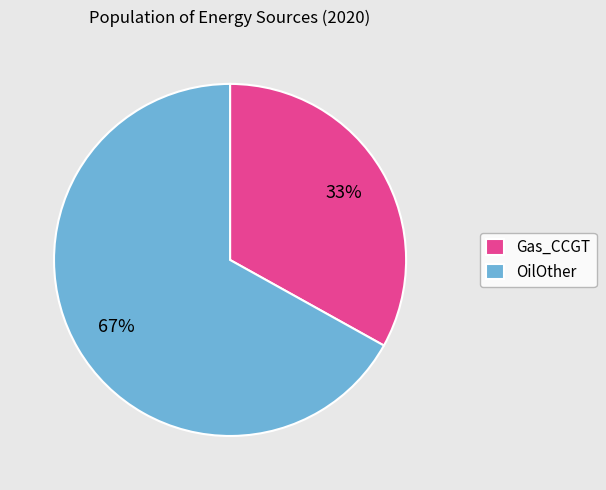

How many segments does this pie chart have?

2